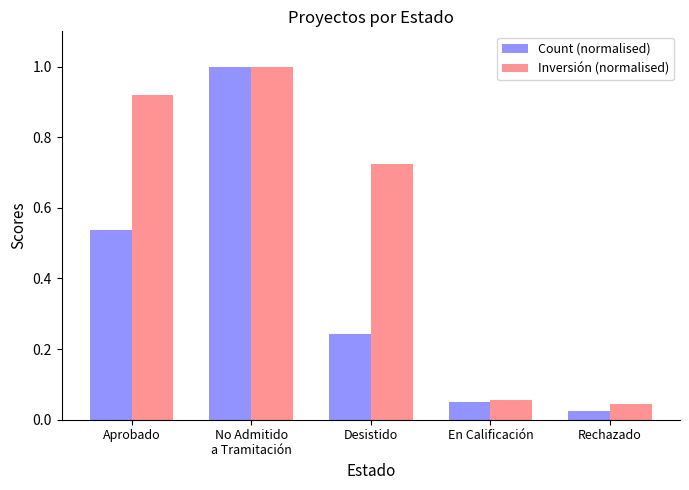

What is the label of the 4th bar from the left?

En Calificación